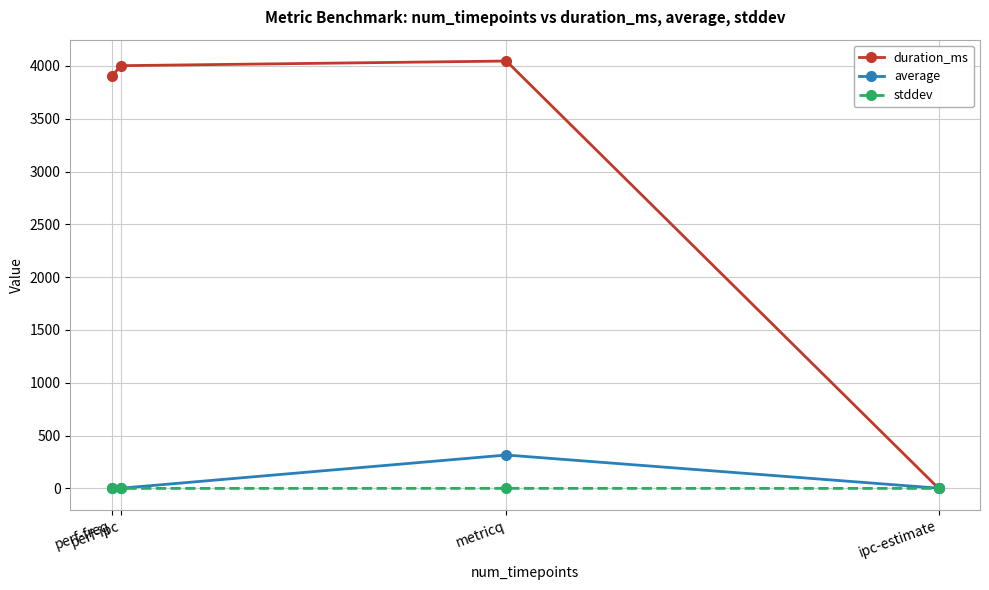

What is the difference between the average values at ipc-estimate and metricq?

314.2